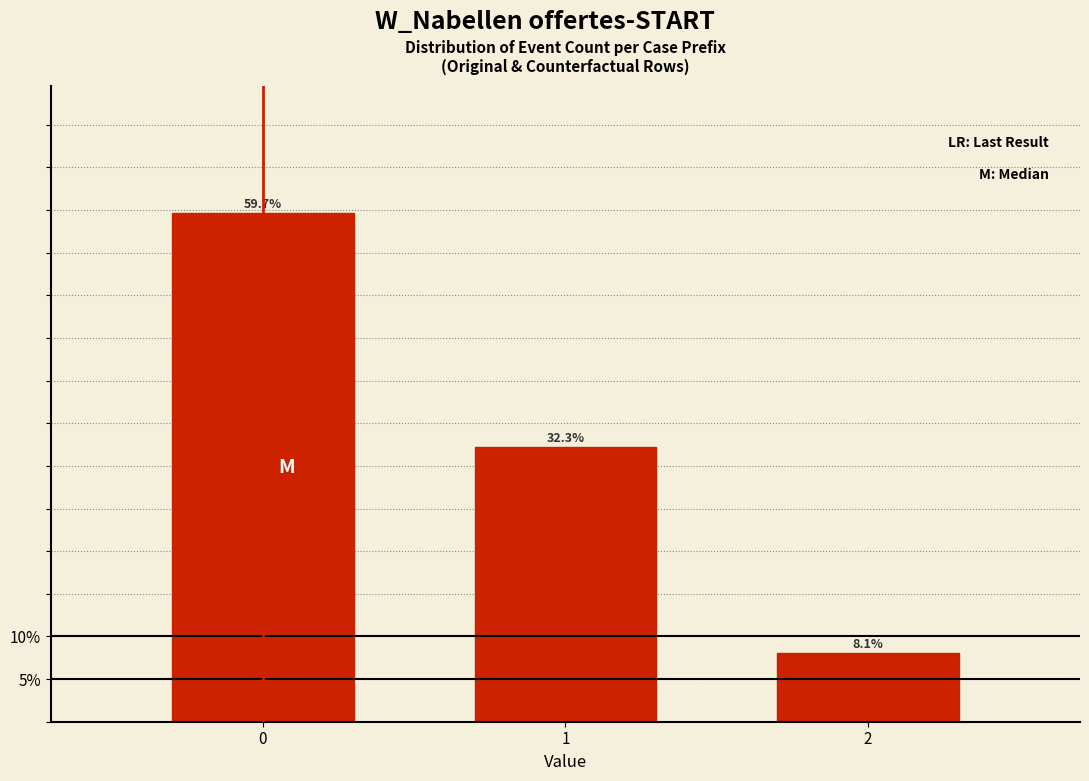

Reading right to left, extract all data points from this chart.

2=8.1	1=32.3	0=59.7